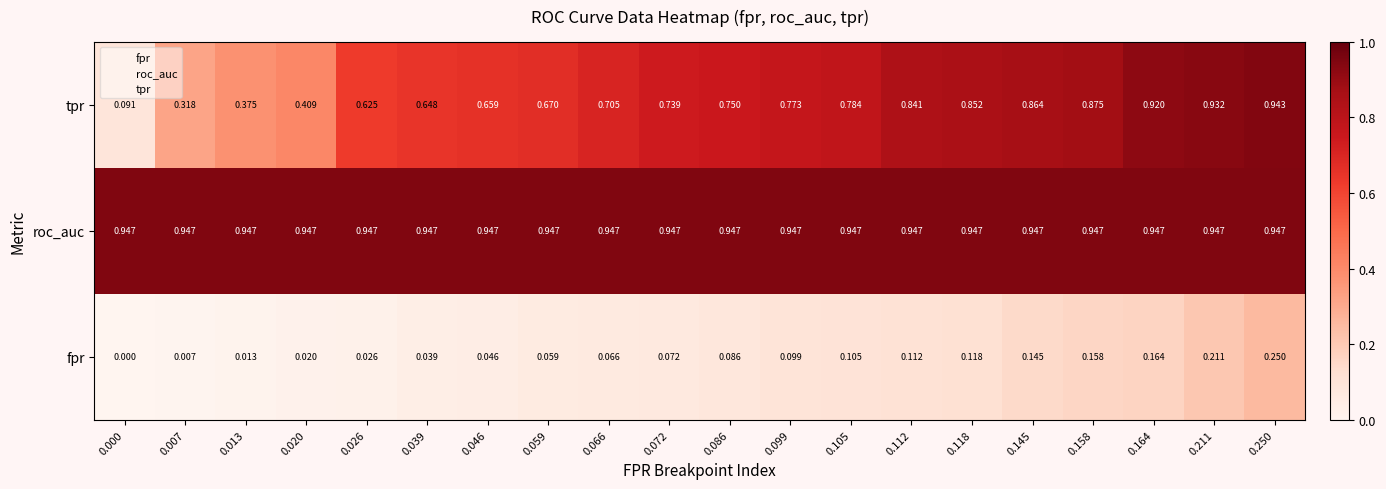

Between 0.020 and 0.145, which series saw the biggest shift?

tpr